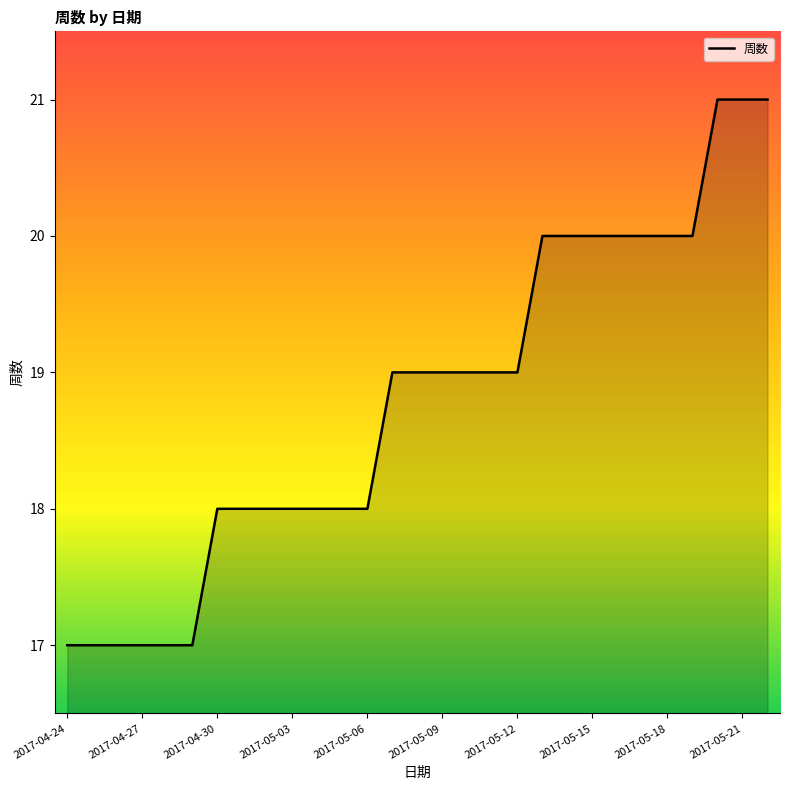

What is the difference between the maximum and minimum values?

4